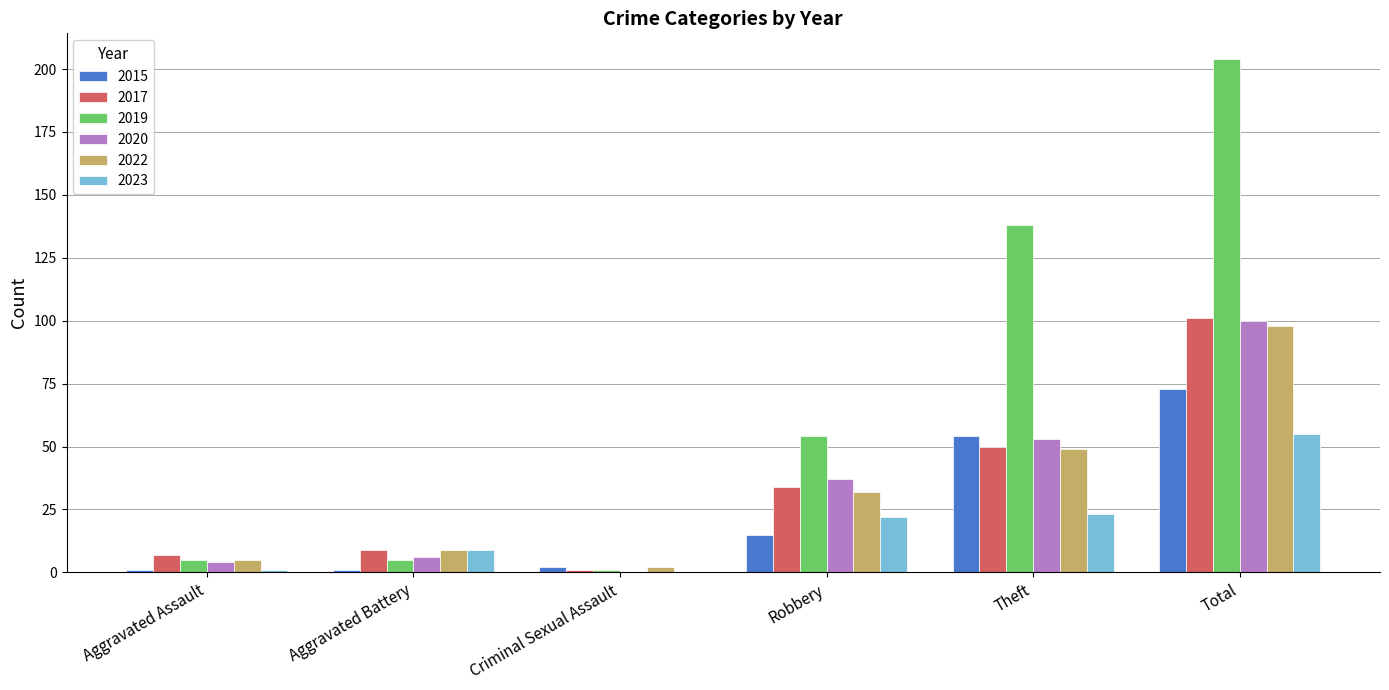

How many distinct data groups are displayed?

6